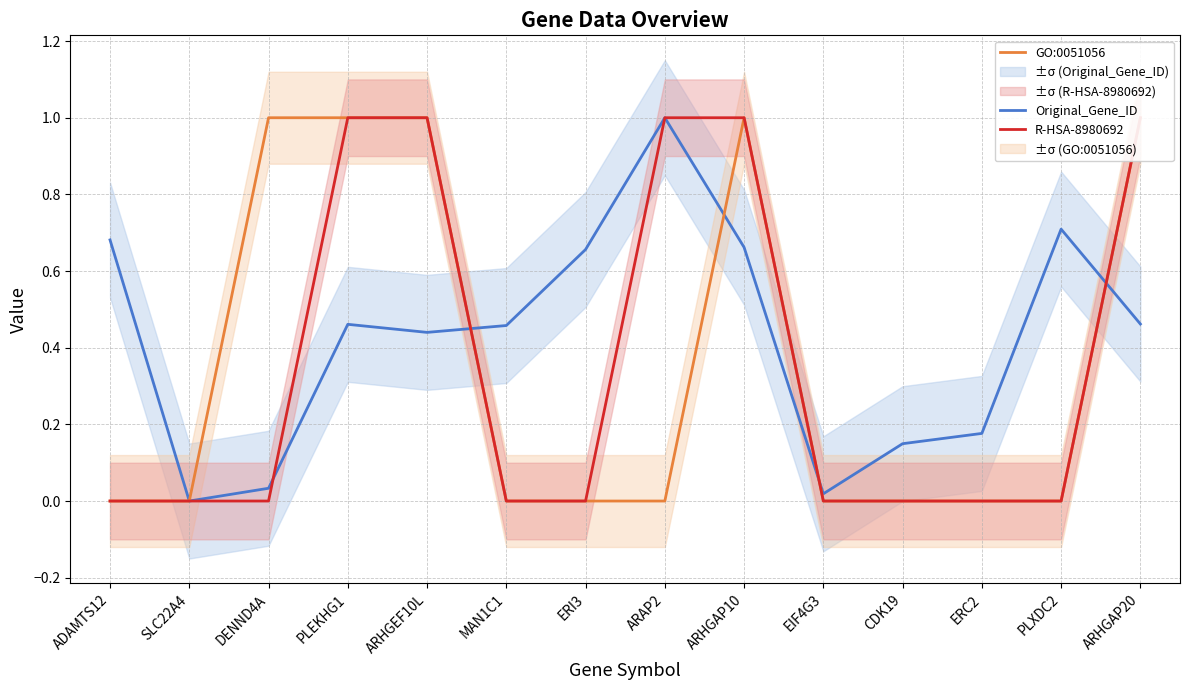

Where is the first local maximum for GO:0051056?

ARHGAP10